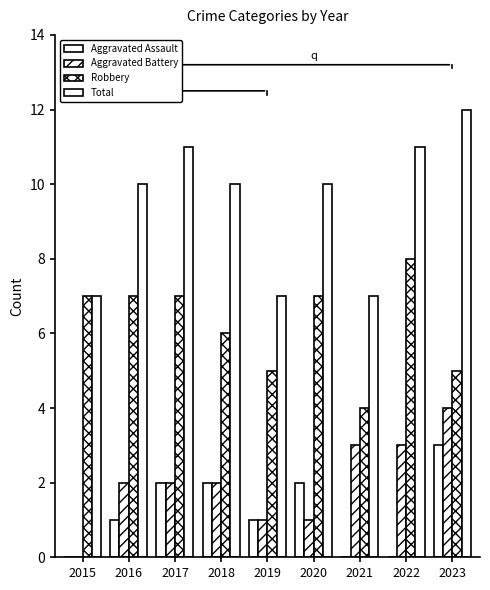

How many series are shown in this chart?

4